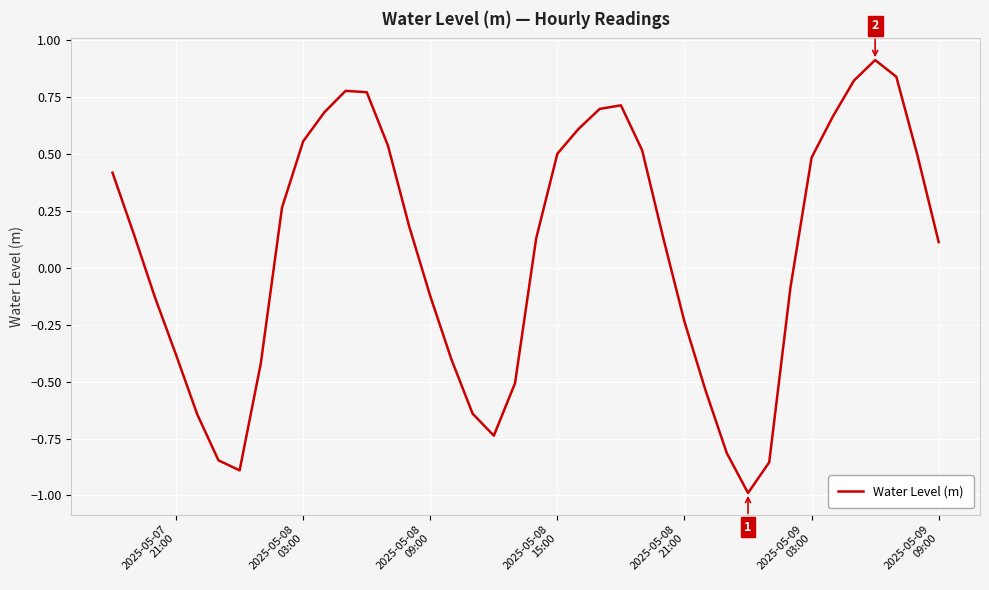

What is the smallest value displayed?

-1.0